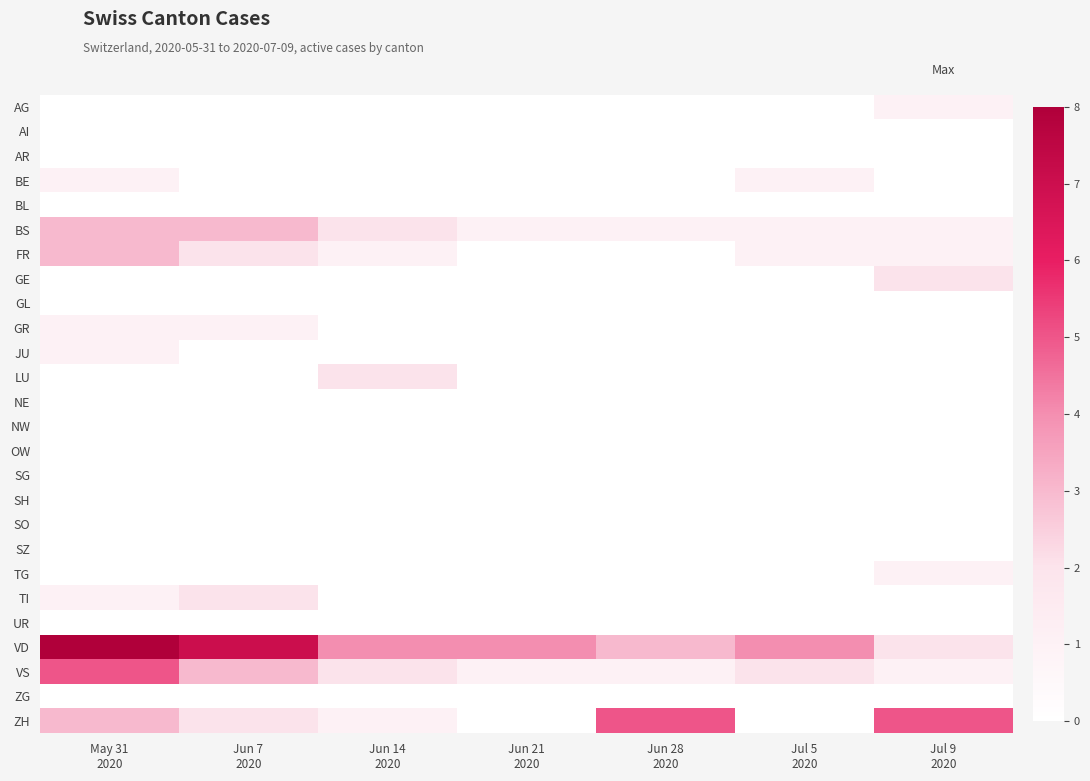

Rank the series by their maximum value, from highest to lowest.

VD, VS, ZH, BS, FR, GE, LU, TI, AG, BE, GR, JU, TG, AI, AR, BL, GL, NE, NW, OW, SG, SH, SO, SZ, UR, ZG